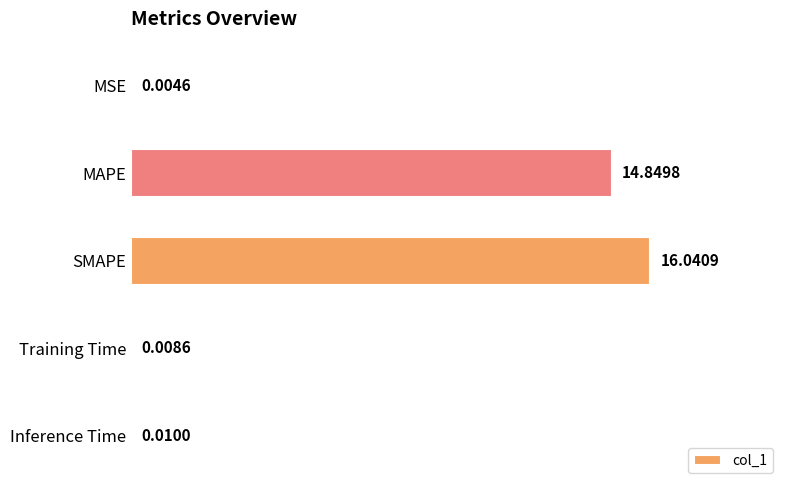

What is the sum of all values?

30.9